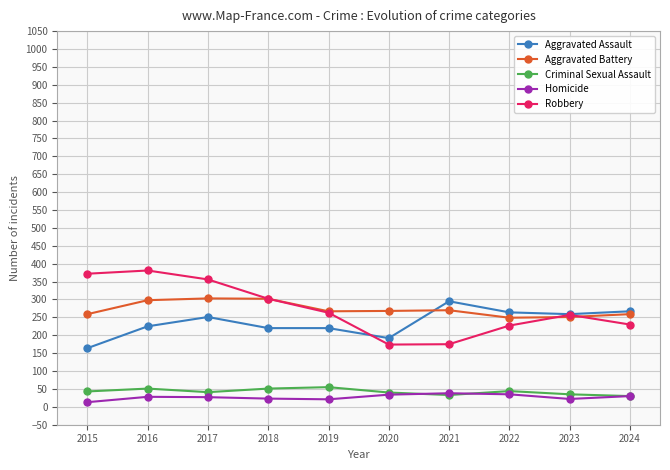

At how many categories does at least one series exceed 39?

10